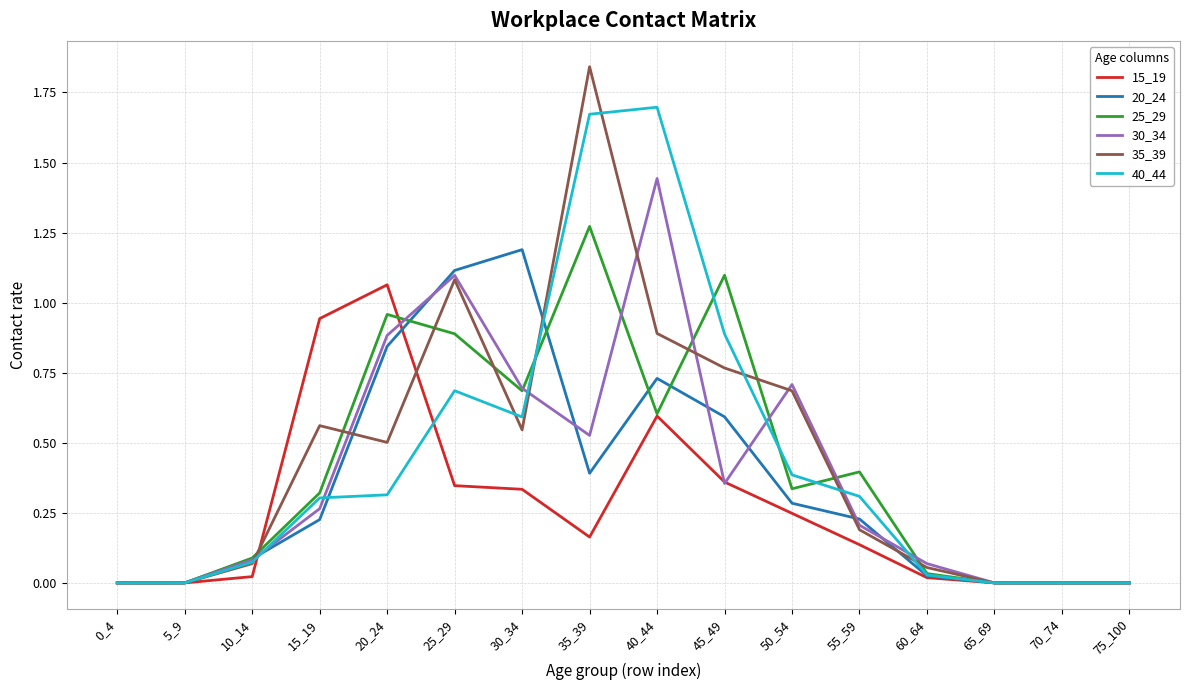

At which category does the chart reach its peak across all series?

35_39